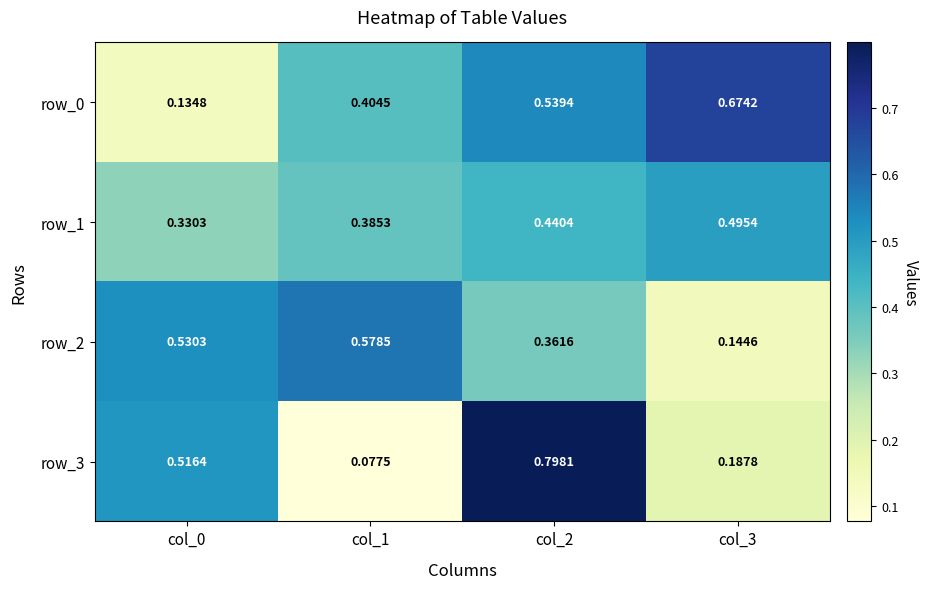

At which category does the chart reach its minimum across all series?

col_1